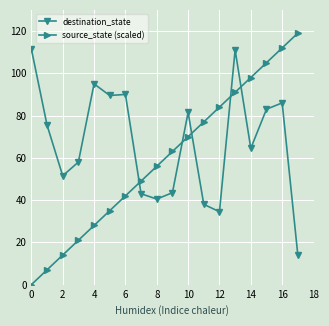

What is the maximum value for source_state (scaled)?

119.0